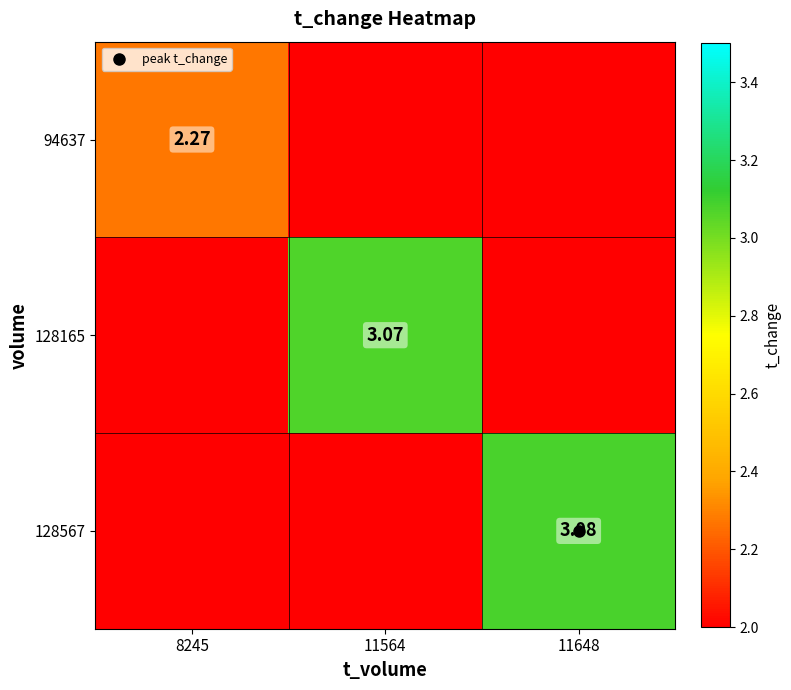

Between 8245 and 11564, which series saw the biggest shift?

128165